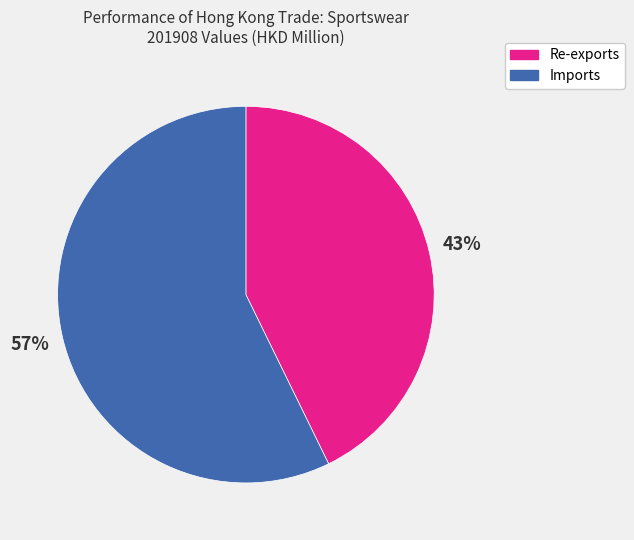

Do Re-exports and Imports together represent more than half of the pie?

Yes